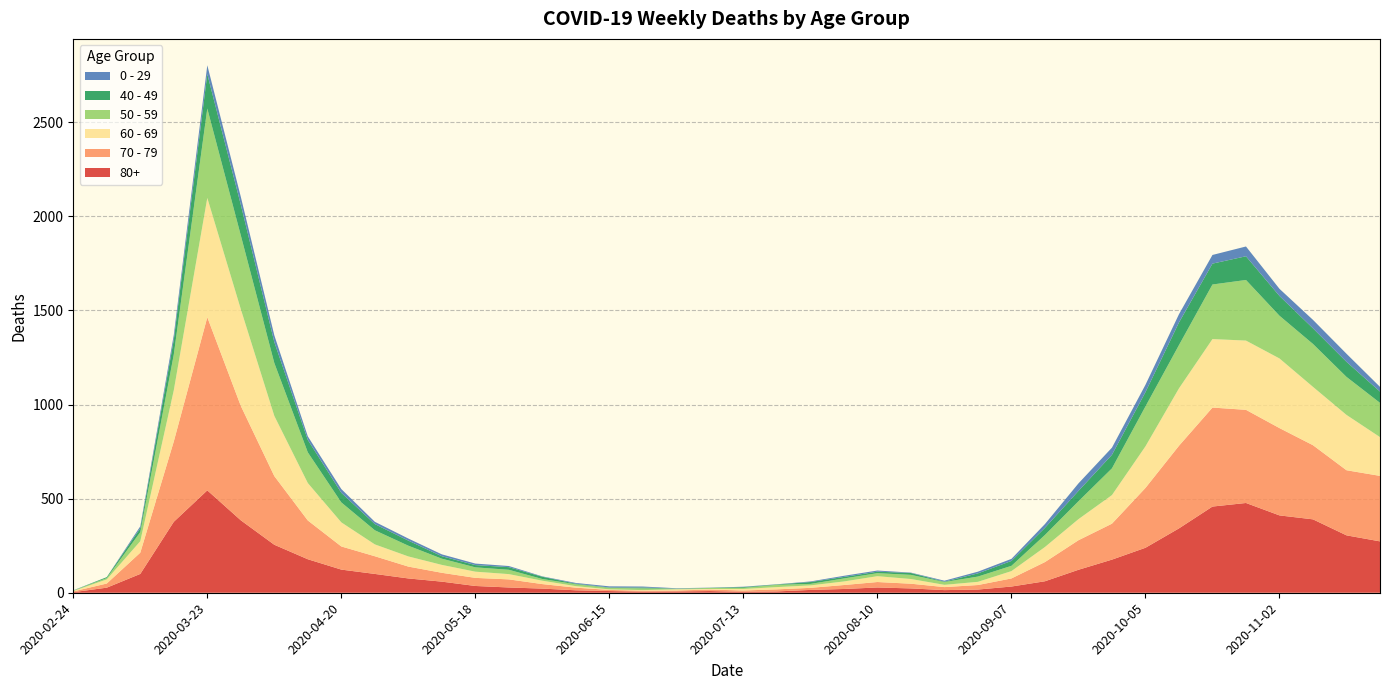

Reading left to right, what are all the values shown in this chart?

80+: 2020-02-24=3	2020-03-02=27	2020-03-09=100	2020-03-16=377	2020-03-23=544	2020-03-30=385	2020-04-06=255	2020-04-13=178	2020-04-20=123	2020-04-27=100	2020-05-04=76	2020-05-11=59	2020-05-18=36	2020-05-25=28	2020-06-01=22	2020-06-08=13	2020-06-15=9	2020-06-22=6	2020-06-29=7	2020-07-06=9	2020-07-13=5	2020-07-20=7	2020-07-27=15	2020-08-03=20	2020-08-10=28	2020-08-17=23	2020-08-24=14	2020-08-31=17	2020-09-07=33	2020-09-14=61	2020-09-21=122	2020-09-28=176	2020-10-05=239	2020-10-12=342	2020-10-19=458	2020-10-26=477	2020-11-02=411	2020-11-09=390	2020-11-16=305	2020-11-23=273
70 - 79: 2020-02-24=4	2020-03-02=22	2020-03-09=113	2020-03-16=427	2020-03-23=920	2020-03-30=608	2020-04-06=365	2020-04-13=206	2020-04-20=123	2020-04-27=94	2020-05-04=63	2020-05-11=47	2020-05-18=43	2020-05-25=43	2020-06-01=24	2020-06-08=14	2020-06-15=6	2020-06-22=5	2020-06-29=5	2020-07-06=8	2020-07-13=7	2020-07-20=11	2020-07-27=11	2020-08-03=21	2020-08-10=29	2020-08-17=25	2020-08-24=16	2020-08-31=24	2020-09-07=43	2020-09-14=102	2020-09-21=157	2020-09-28=191	2020-10-05=318	2020-10-12=439	2020-10-19=526	2020-10-26=495	2020-11-02=464	2020-11-09=394	2020-11-16=346	2020-11-23=348
60 - 69: 2020-02-24=2	2020-03-02=22	2020-03-09=61	2020-03-16=272	2020-03-23=634	2020-03-30=514	2020-04-06=320	2020-04-13=199	2020-04-20=128	2020-04-27=63	2020-05-04=54	2020-05-11=42	2020-05-18=33	2020-05-25=28	2020-06-01=18	2020-06-08=8	2020-06-15=3	2020-06-22=3	2020-06-29=6	2020-07-06=3	2020-07-13=8	2020-07-20=12	2020-07-27=13	2020-08-03=19	2020-08-10=31	2020-08-17=25	2020-08-24=12	2020-08-31=17	2020-09-07=39	2020-09-14=80	2020-09-21=112	2020-09-28=152	2020-10-05=221	2020-10-12=305	2020-10-19=364	2020-10-26=368	2020-11-02=370	2020-11-09=310	2020-11-16=294	2020-11-23=206
50 - 59: 2020-02-24=3	2020-03-02=7	2020-03-09=48	2020-03-16=190	2020-03-23=475	2020-03-30=392	2020-04-06=281	2020-04-13=163	2020-04-20=106	2020-04-27=75	2020-05-04=57	2020-05-11=33	2020-05-18=23	2020-05-25=23	2020-06-01=9	2020-06-08=10	2020-06-15=8	2020-06-22=9	2020-06-29=3	2020-07-06=5	2020-07-13=6	2020-07-20=12	2020-07-27=8	2020-08-03=16	2020-08-10=16	2020-08-17=22	2020-08-24=15	2020-08-31=28	2020-09-07=28	2020-09-14=64	2020-09-21=95	2020-09-28=142	2020-10-05=212	2020-10-12=230	2020-10-19=290	2020-10-26=322	2020-11-02=227	2020-11-09=228	2020-11-16=202	2020-11-23=182
40 - 49: 2020-02-24=0	2020-03-02=5	2020-03-09=21	2020-03-16=79	2020-03-23=183	2020-03-30=163	2020-04-06=111	2020-04-13=66	2020-04-20=51	2020-04-27=33	2020-05-04=27	2020-05-11=13	2020-05-18=12	2020-05-25=14	2020-06-01=12	2020-06-08=3	2020-06-15=2	2020-06-22=5	2020-06-29=1	2020-07-06=1	2020-07-13=4	2020-07-20=2	2020-07-27=10	2020-08-03=8	2020-08-10=8	2020-08-17=10	2020-08-24=2	2020-08-31=17	2020-09-07=26	2020-09-14=38	2020-09-21=55	2020-09-28=72	2020-10-05=76	2020-10-12=120	2020-10-19=111	2020-10-26=126	2020-11-02=105	2020-11-09=83	2020-11-16=80	2020-11-23=60
0 - 29: 2020-02-24=1	2020-03-02=0	2020-03-09=10	2020-03-16=25	2020-03-23=47	2020-03-30=42	2020-04-06=36	2020-04-13=19	2020-04-20=20	2020-04-27=12	2020-05-04=11	2020-05-11=10	2020-05-18=8	2020-05-25=6	2020-06-01=2	2020-06-08=4	2020-06-15=6	2020-06-22=5	2020-06-29=2	2020-07-06=1	2020-07-13=2	2020-07-20=1	2020-07-27=3	2020-08-03=6	2020-08-10=6	2020-08-17=2	2020-08-24=5	2020-08-31=9	2020-09-07=11	2020-09-14=20	2020-09-21=40	2020-09-28=38	2020-10-05=39	2020-10-12=44	2020-10-19=46	2020-10-26=52	2020-11-02=38	2020-11-09=45	2020-11-16=43	2020-11-23=25